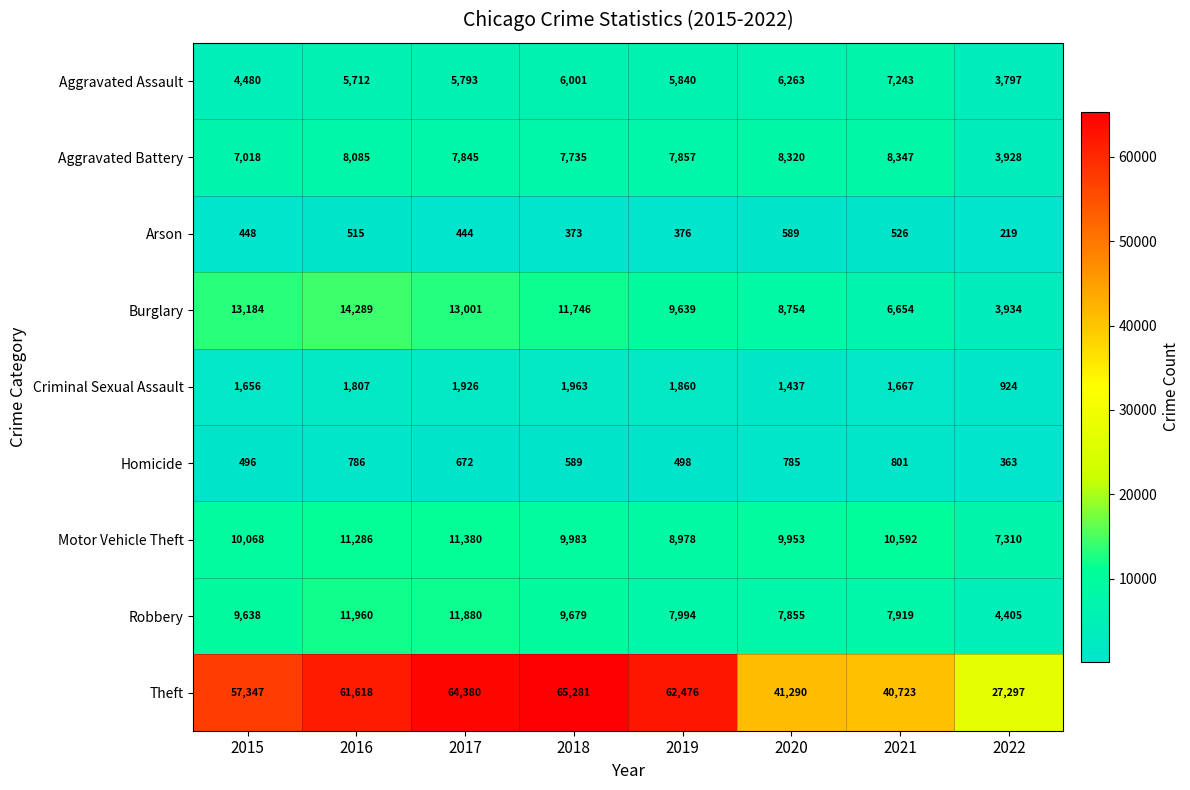

The Aggravated Assault series shows 5712 at 2016. True or false?

True